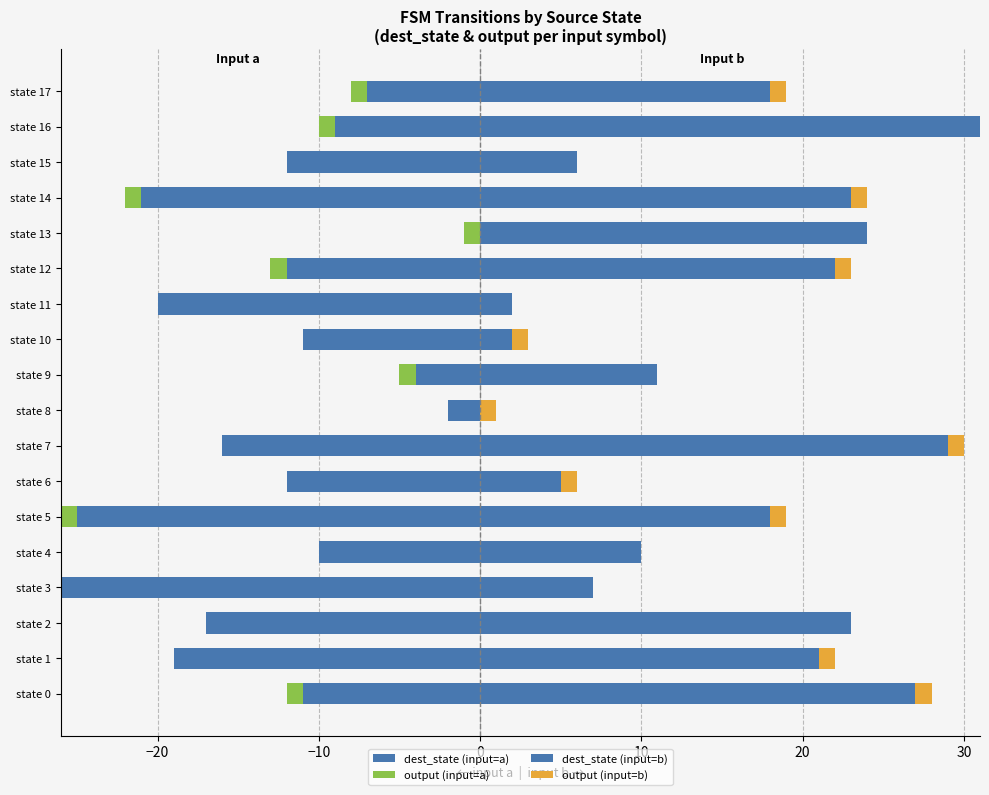

The value of dest_state (input=b) at state 8 is 0. True or false?

True